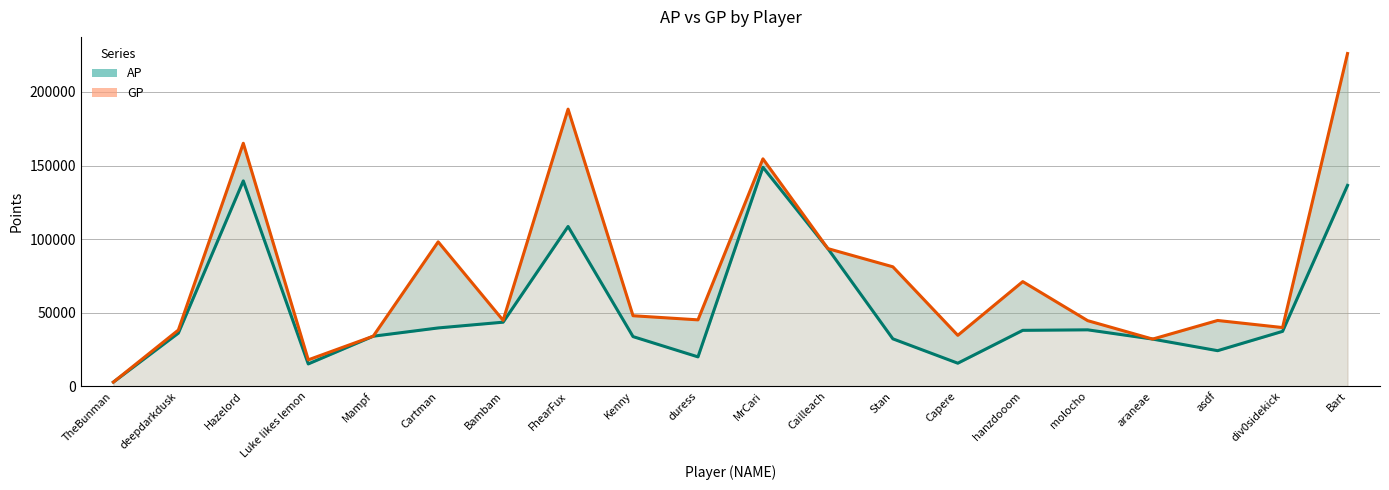

Reading left to right, extract all data points from this chart.

AP: 2816	36092	139560	15167	34004	39625	43538	108581	33736	19956	148798	93530	32224	15659	38000	38341	32050	24173	37306	136519
GP: 2816	38184	165137	17934	34004	98149	44787	188333	47921	45124	154555	93543	81181	34606	71109	44568	32050	44699	39887	226135